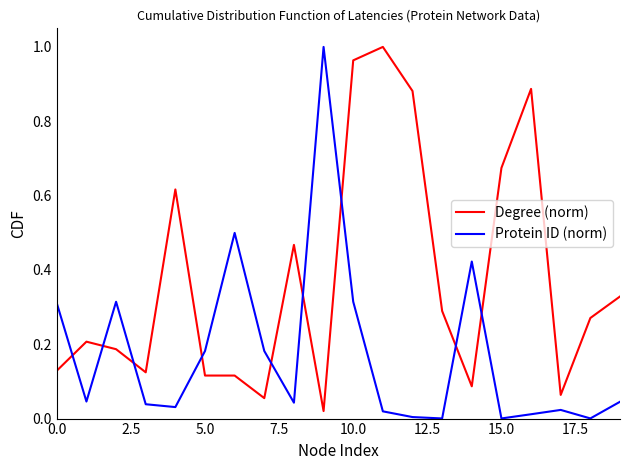

List the series in order of their overall mean, highest first.

Degree (norm), Protein ID (norm)